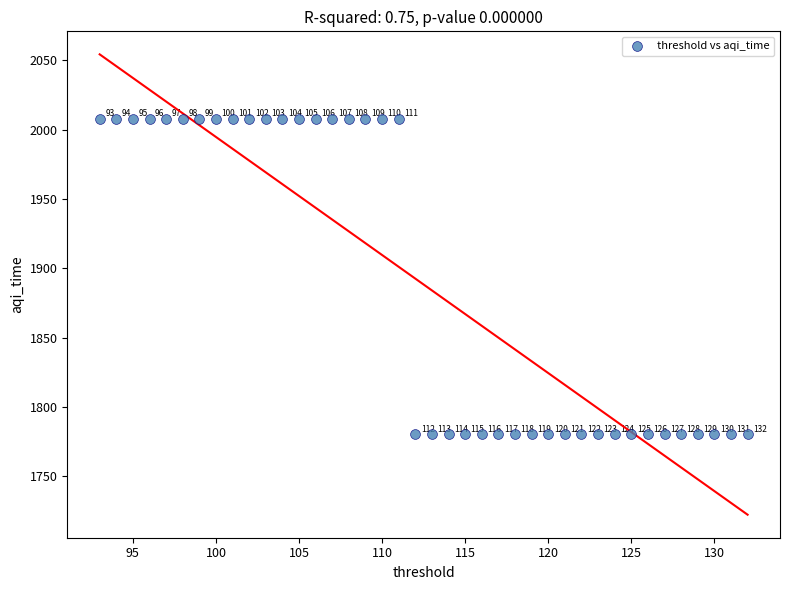

What is the range of X values (max minus min)?

39.0